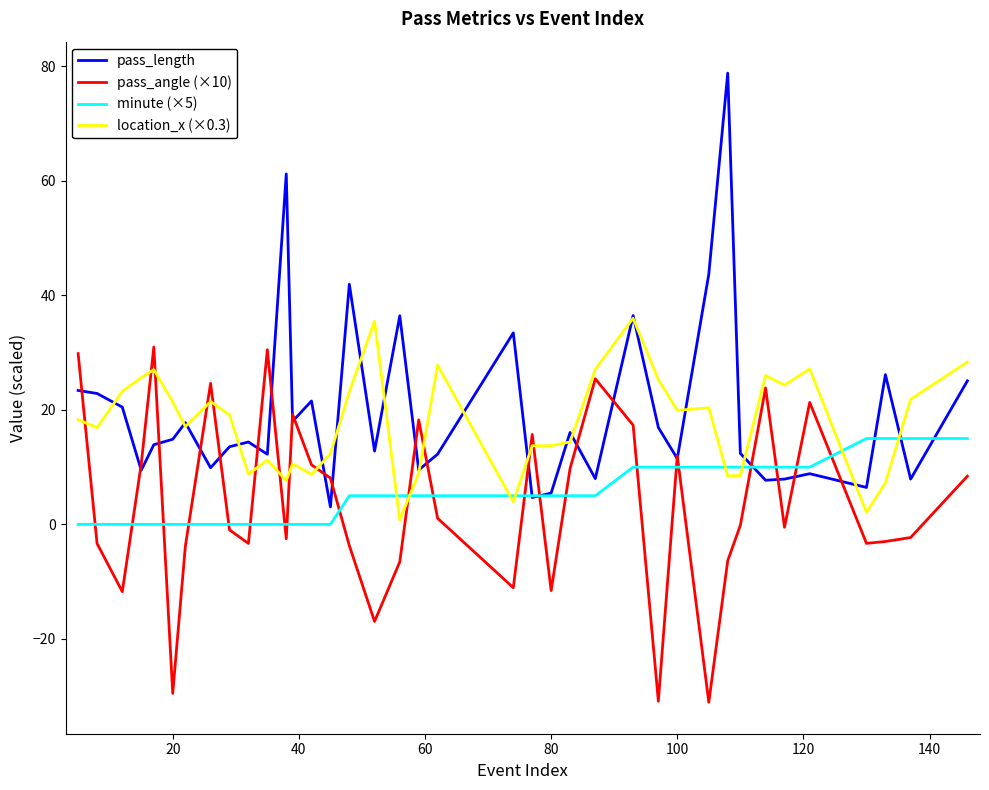

What is the lowest value of the pass_length series?

3.0